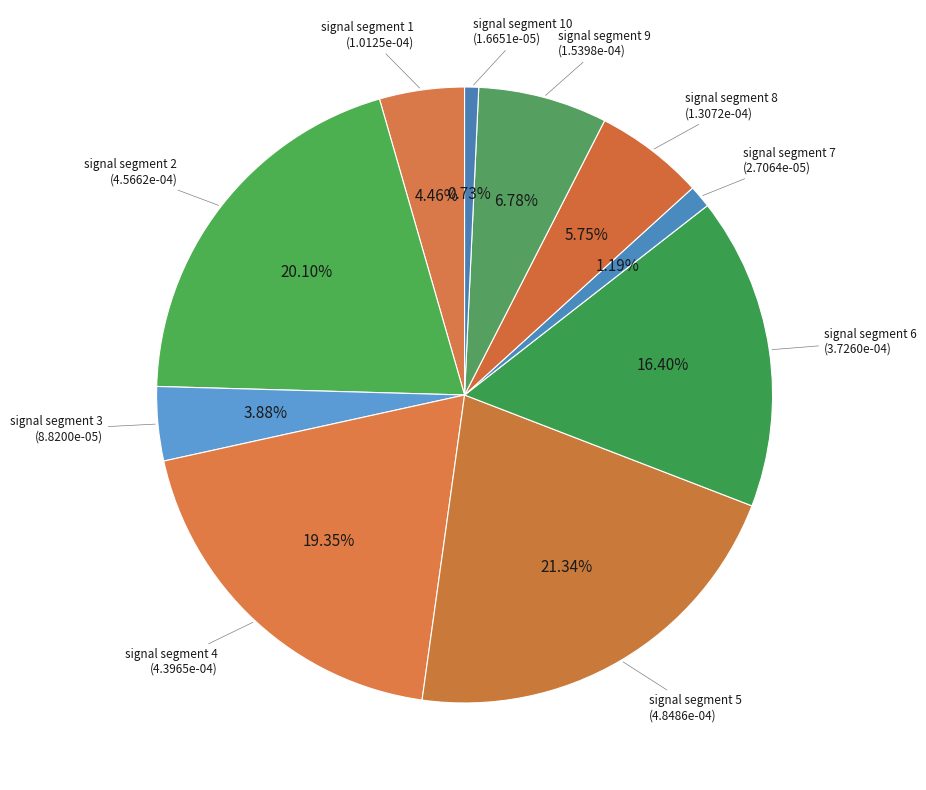

Does any single category account for the majority?

No